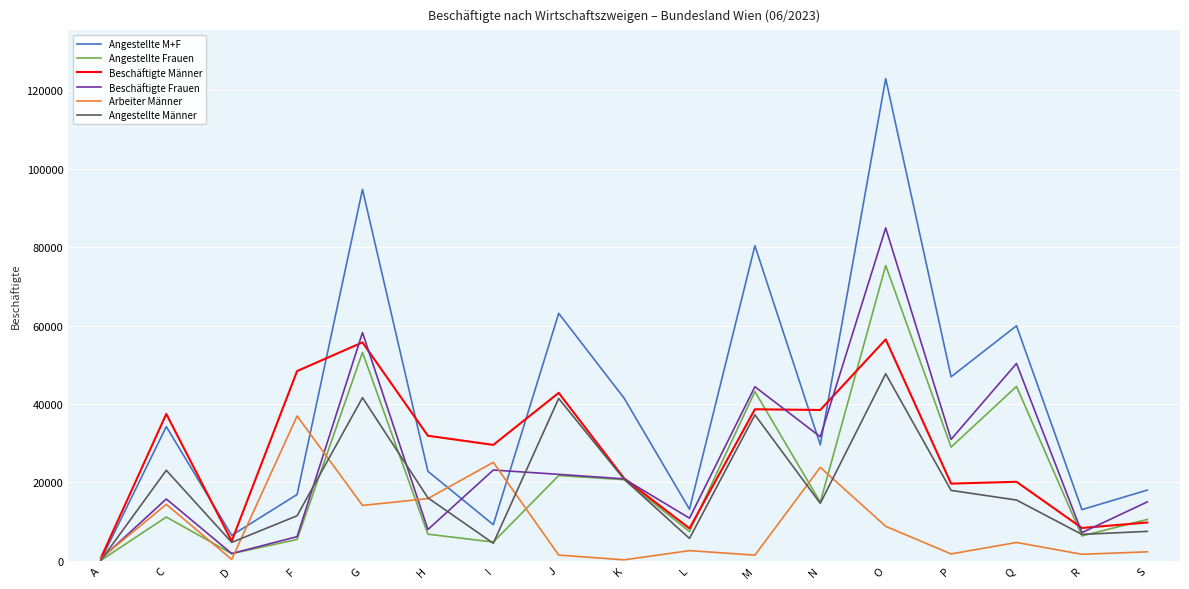

At which category is the sum across all series the highest?

O